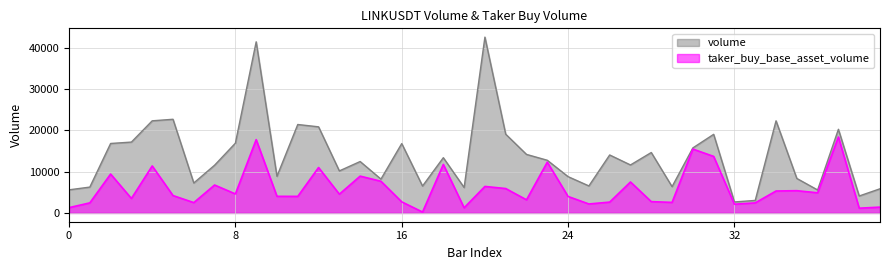

In taker_buy_base_asset_volume, how many points are higher than both neighbors (excluding endpoints)?

13